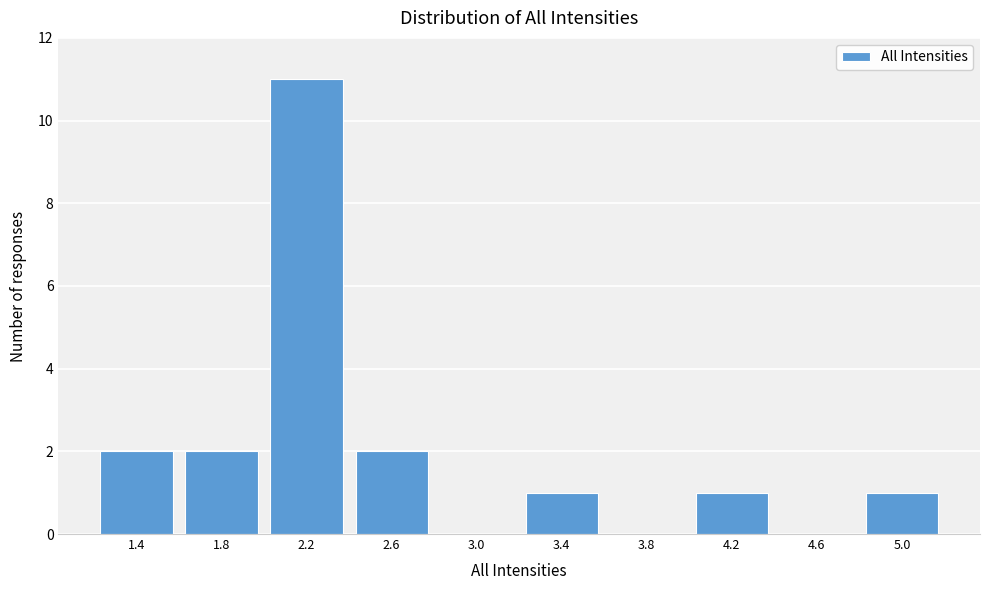

Reading left to right, list all the values displayed in this chart.

1.4=2	1.8=2	2.2=11	2.6=2	3.0=0	3.4=1	3.8=0	4.2=1	4.6=0	5.0=1